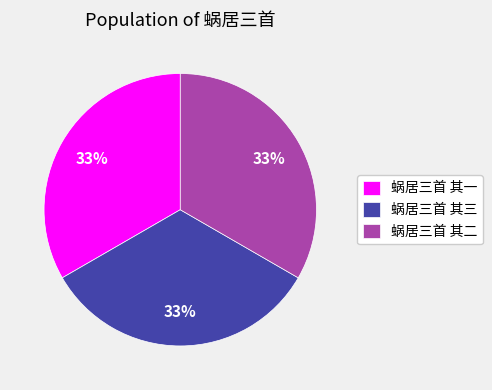

To the nearest percent, what percentage of the pie is 蜗居三首 其一?

33%